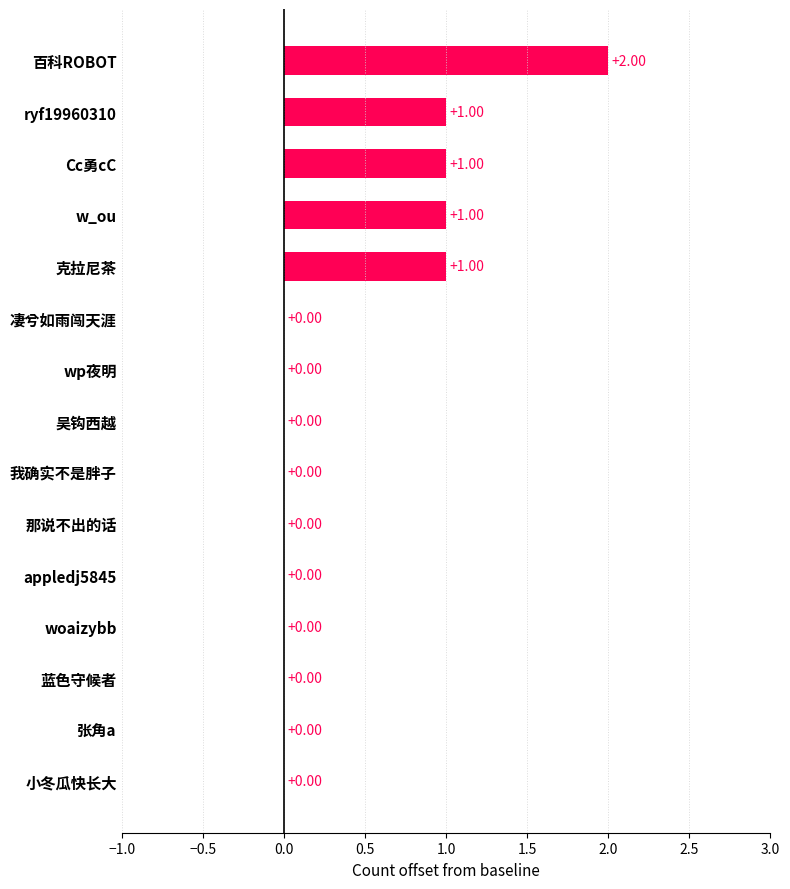

List the labels in order of value, largest first.

百科ROBOT, ryf19960310, Cc勇cC, w_ou, 克拉尼茶, 凄兮如雨闯天涯, wp夜明, 吴钩西越, 我确实不是胖子, 那说不出的话, appledj5845, woaizybb, 蓝色守候者, 张角a, 小冬瓜快长大